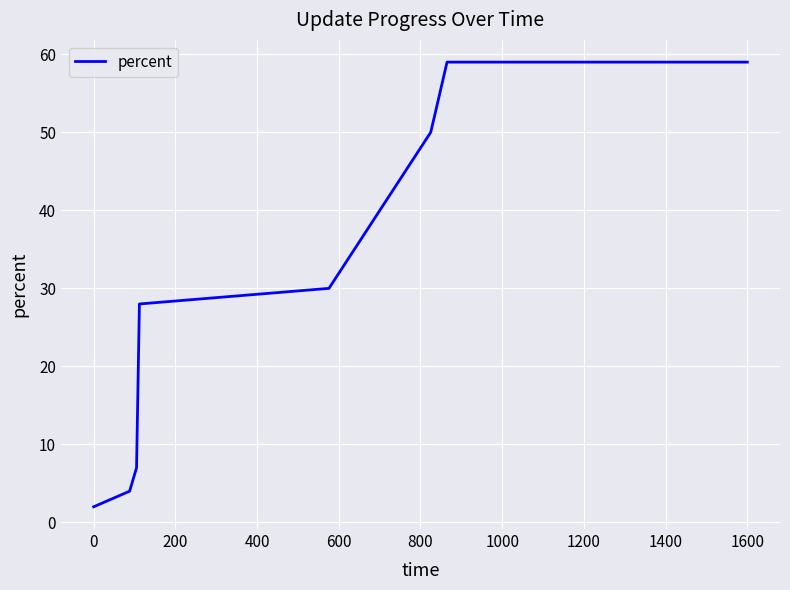

What is the smallest value displayed?

2